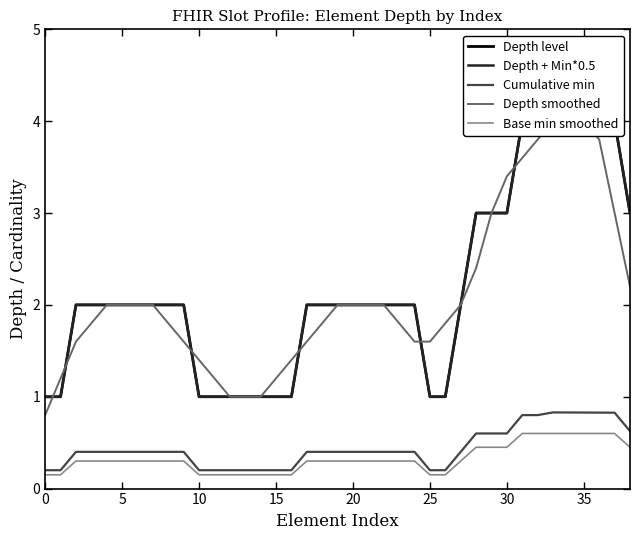

Count the number of categories in the chart.

39